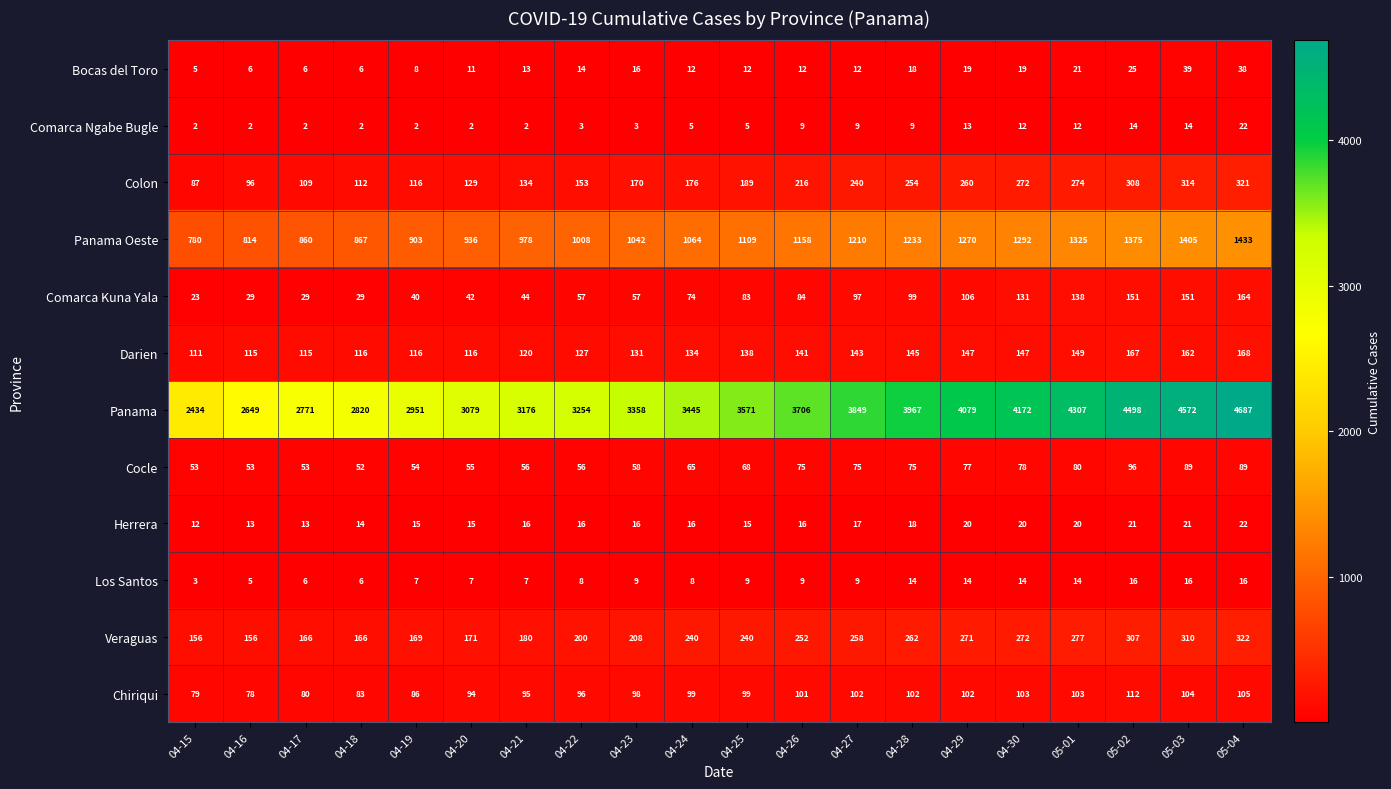

Is it true that Comarca Ngabe Bugle equals 5 at 04-29?

False